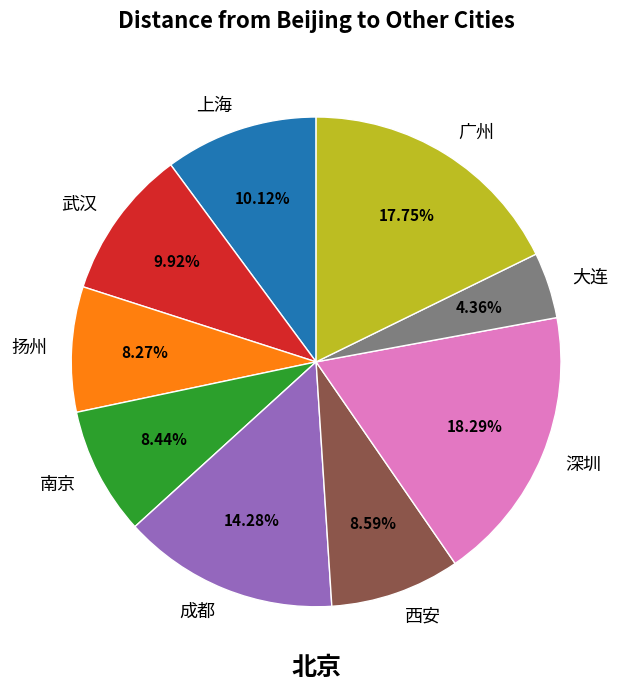

Is the sum of 上海 and 扬州 greater than half?

No